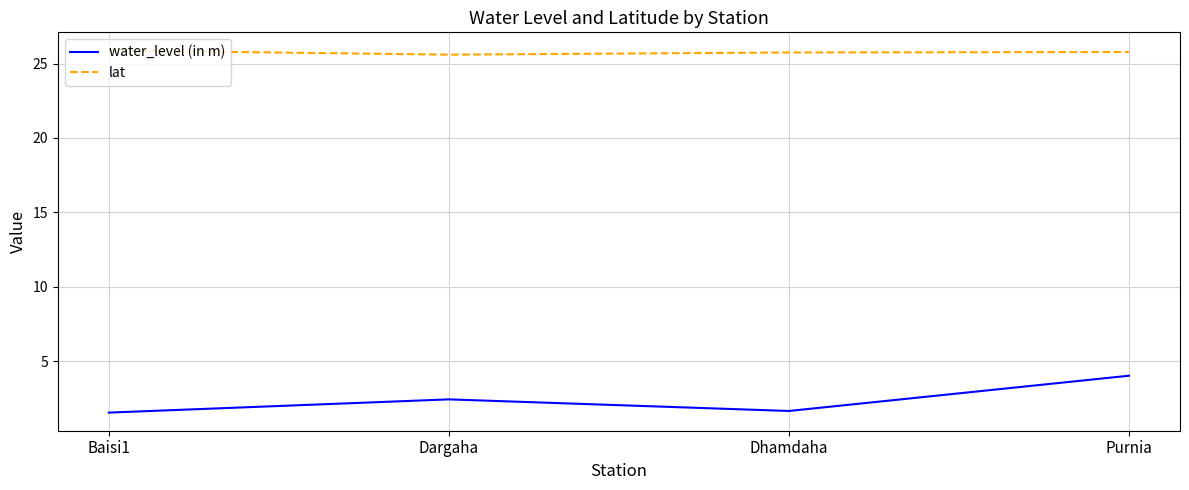

Read the lat value at Baisi1.

25.9